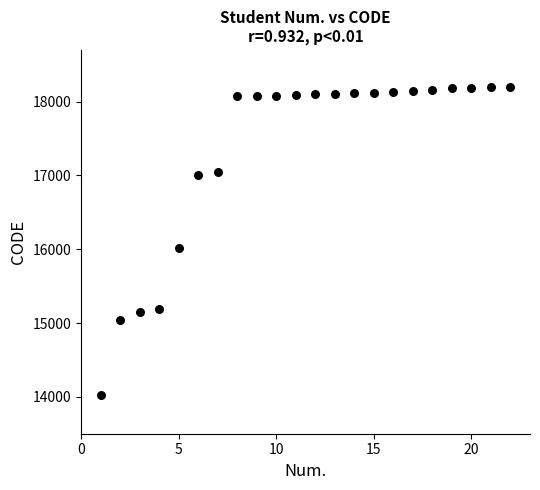

What is the range of Y values (max minus min)?

4173